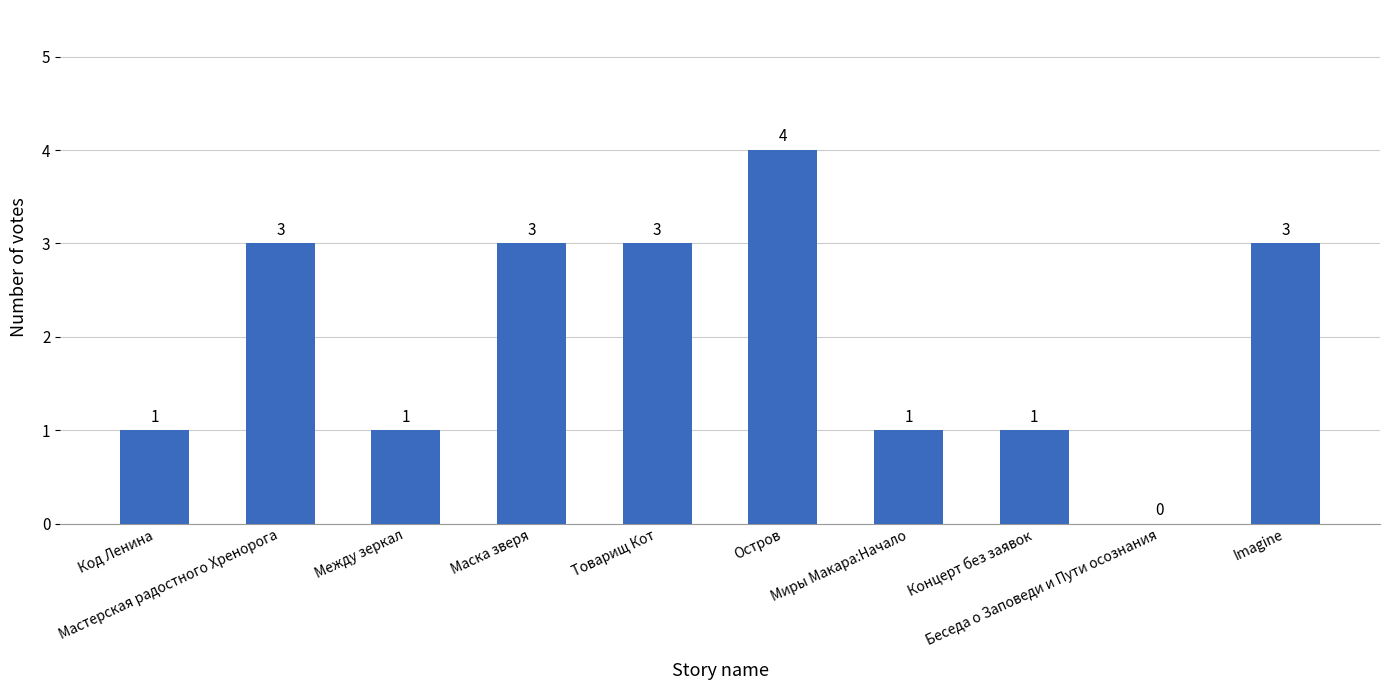

What is the difference between the values at Остров and Миры Макара:Начало?

3